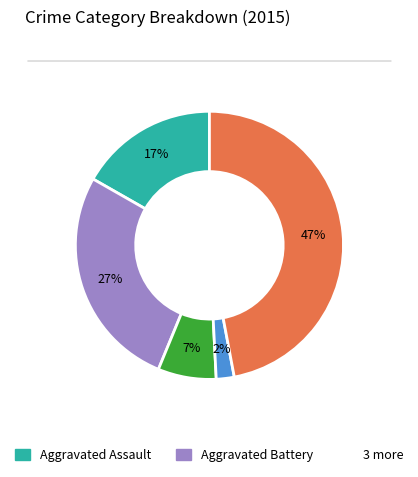

To the nearest percent, what is the difference between the largest and smallest slice percentages?

45%